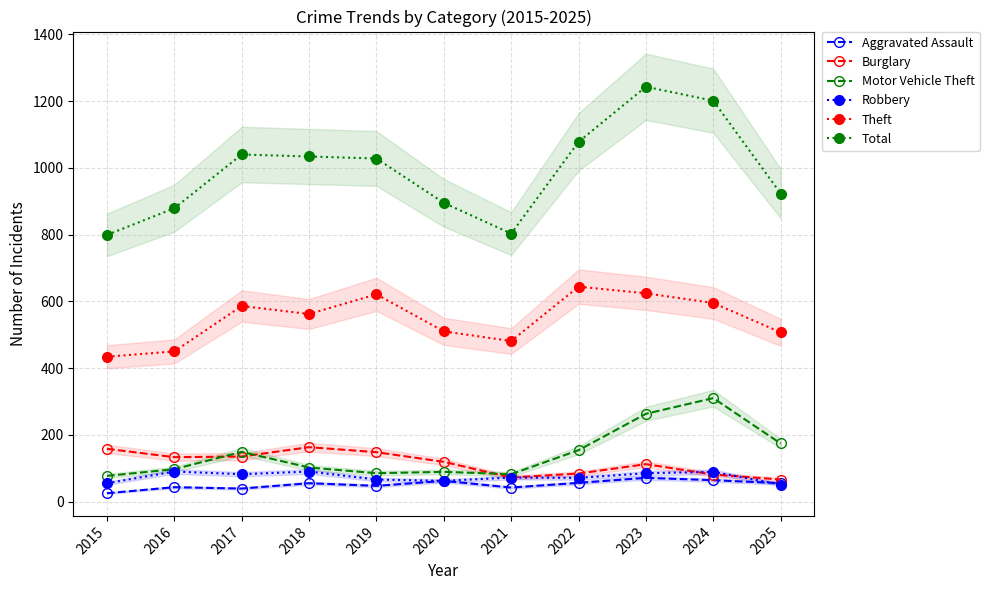

At which label does Robbery reach its minimum?

2025